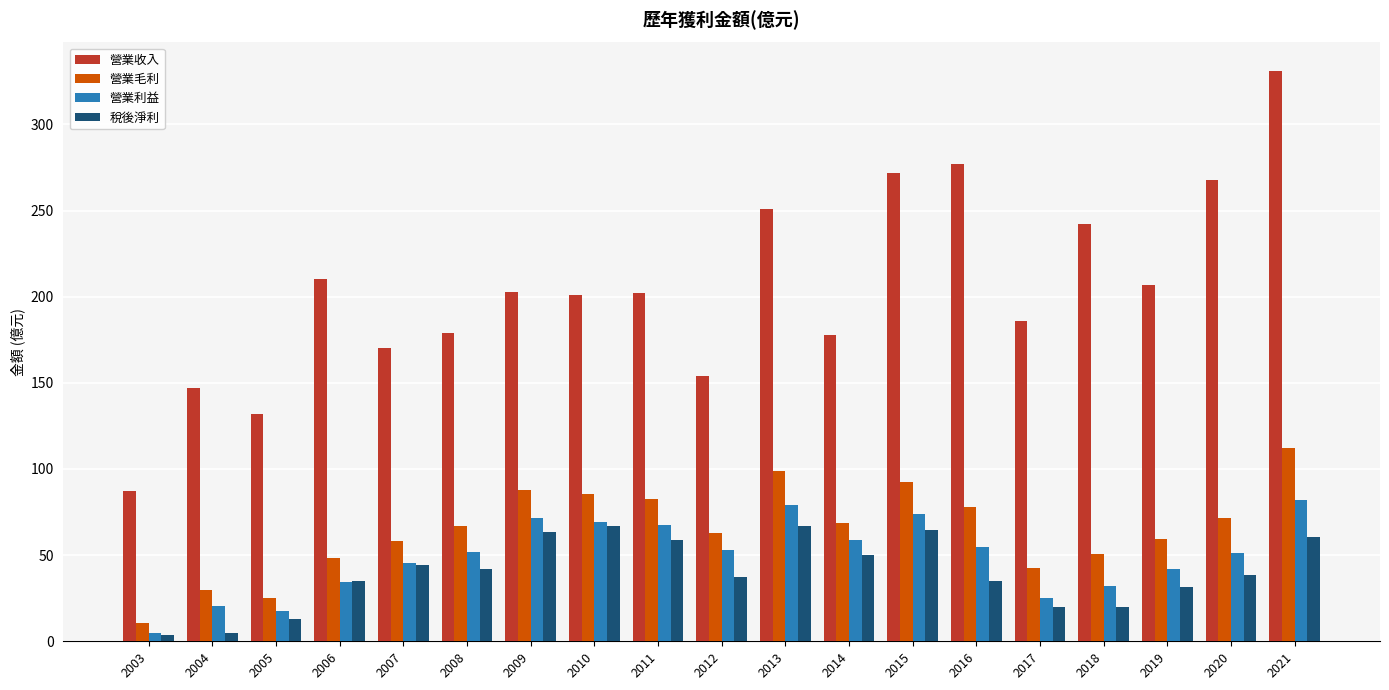

What is the minimum value for 營業毛利?

10.6